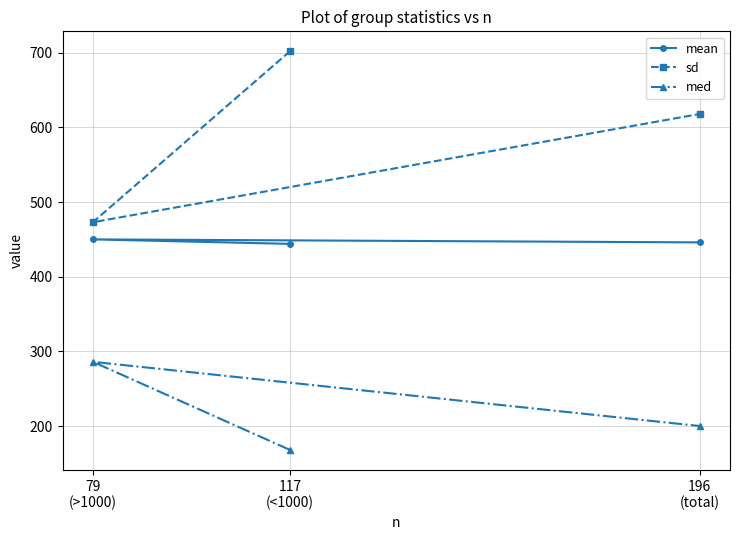

How many data points in mean are less than 446?

1